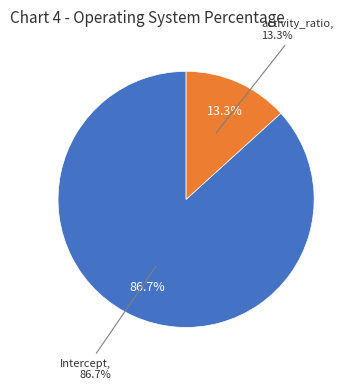

What percentage is NOT represented by Intercept?

13.3%